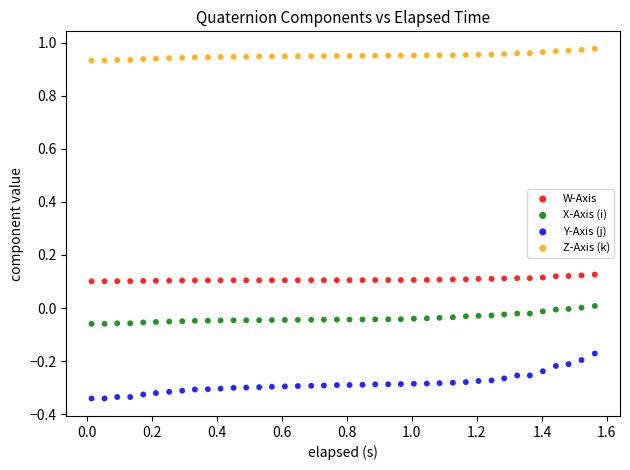

What are all the series names shown in the legend?

W-Axis, X-Axis (i), Y-Axis (j), Z-Axis (k)